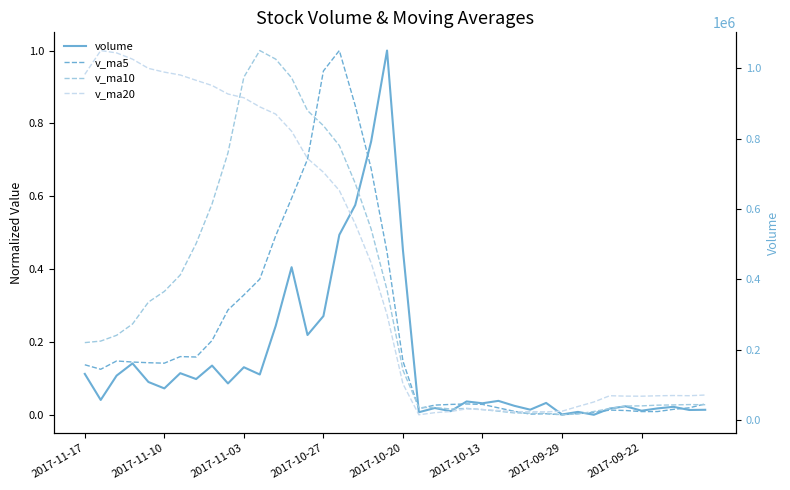

Is it true that v_ma10 equals 0.4 at 2017-11-17?

False